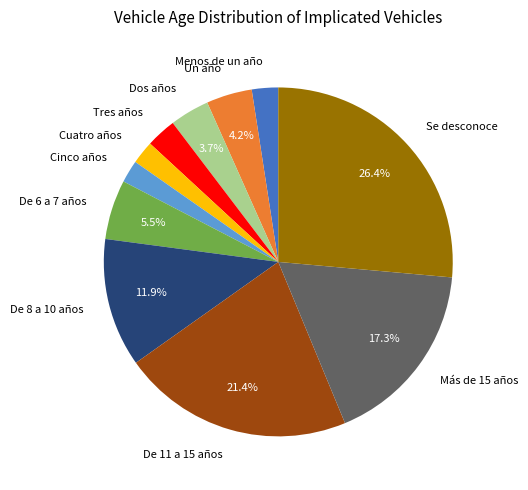

How many slices are in this pie chart?

11